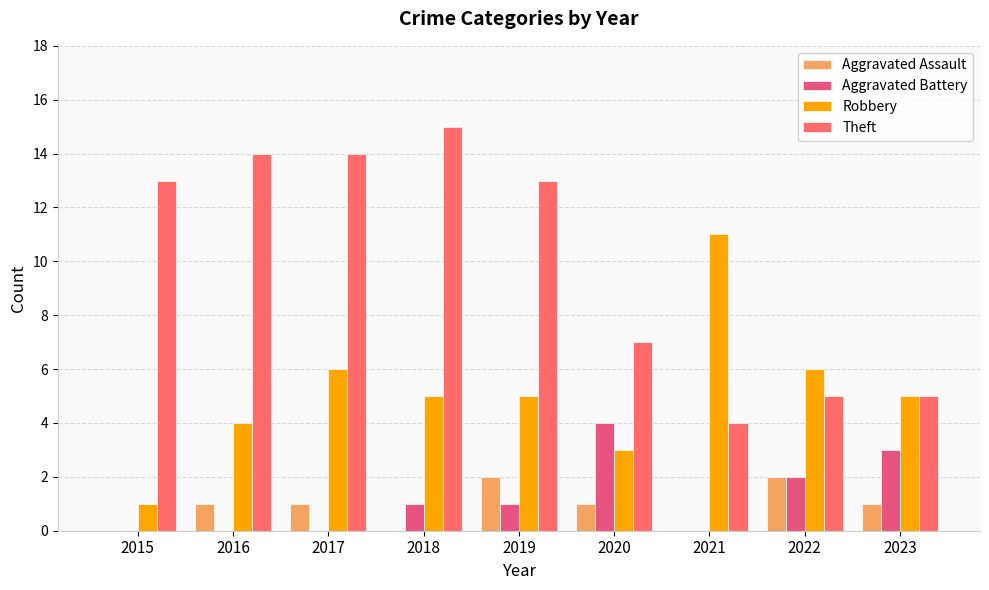

Reading left to right, what are all the values shown in this chart?

Aggravated Assault: 0	1	1	0	2	1	0	2	1
Aggravated Battery: 0	0	0	1	1	4	0	2	3
Robbery: 1	4	6	5	5	3	11	6	5
Theft: 13	14	14	15	13	7	4	5	5